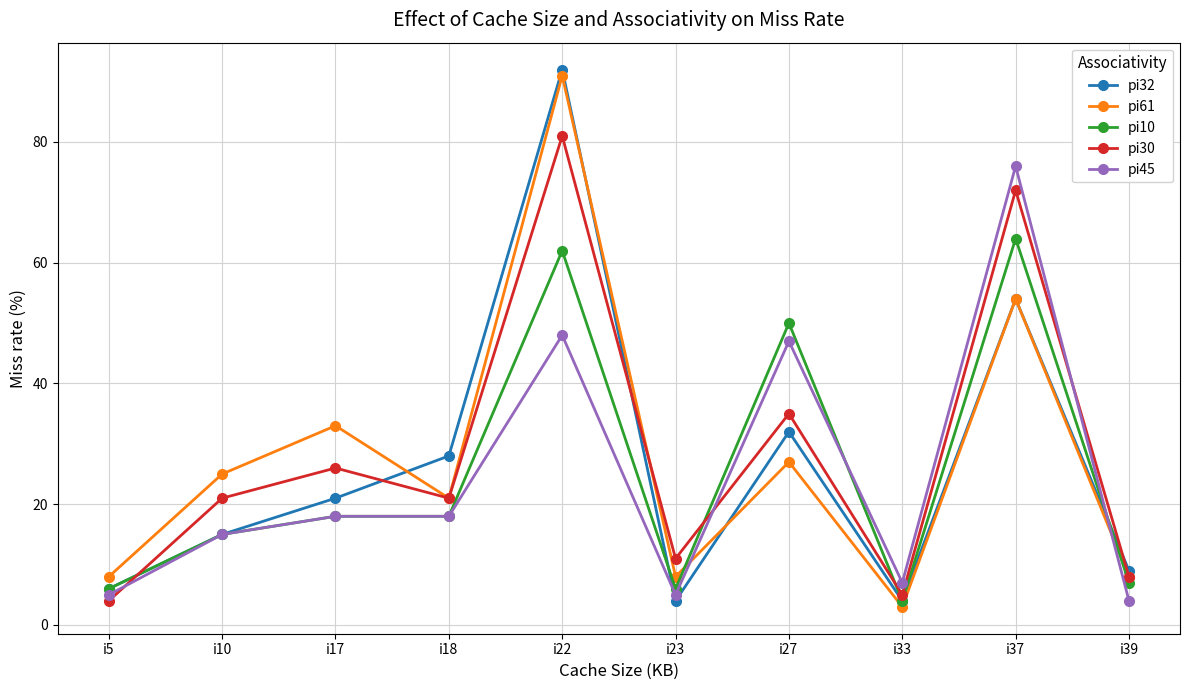

What is the difference between the second highest and second lowest values in the pi45 series?

43